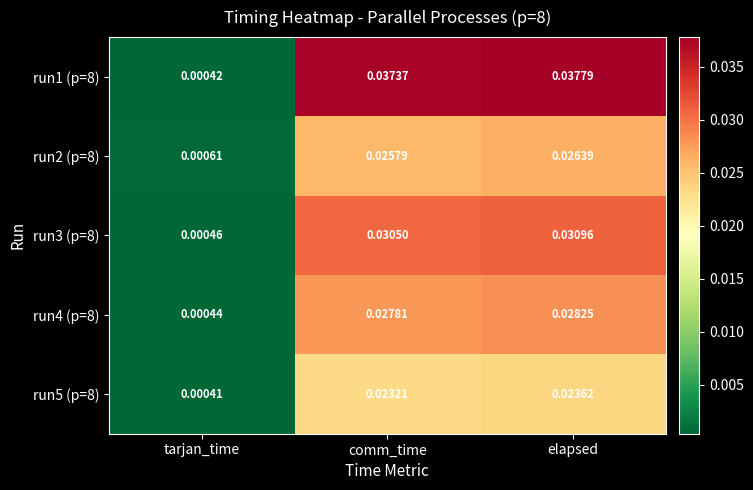

Where is run5 (p=8) nearest to the value 0?

tarjan_time